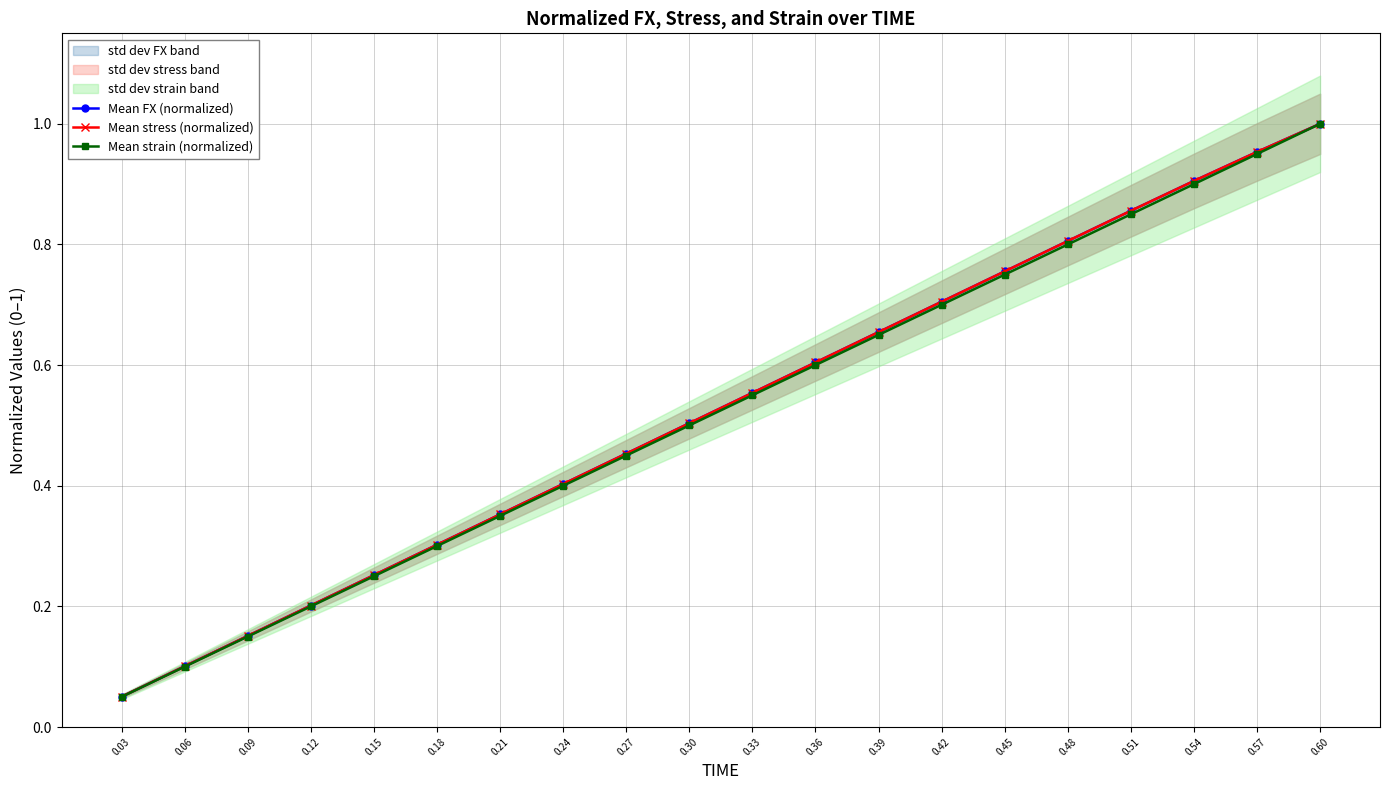

Is the value of Mean FX (normalized) at 0.54 greater than the value of Mean stress (normalized) at 0.36?

Yes